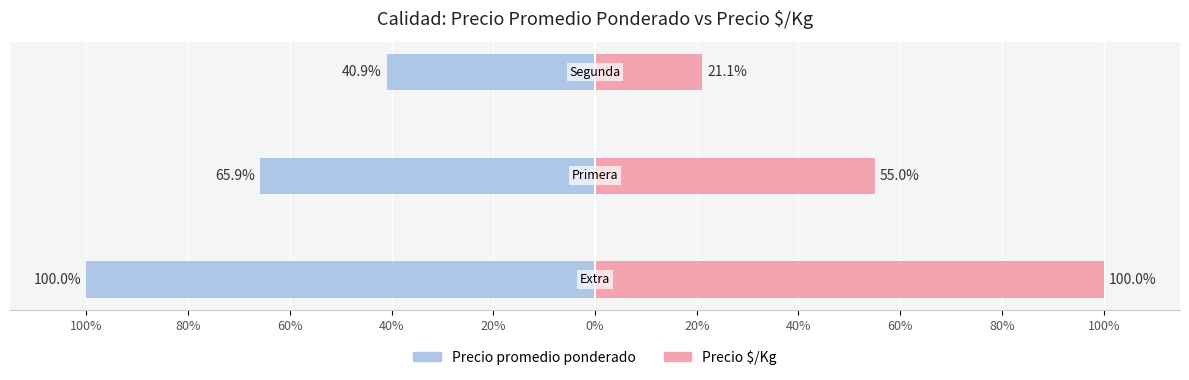

Reading left to right, what are all the values shown in this chart?

Precio promedio ponderado: 100%=-100.0	80%=-65.9	60%=-40.9
Precio $/Kg: 100%=100.0	80%=55.0	60%=21.1